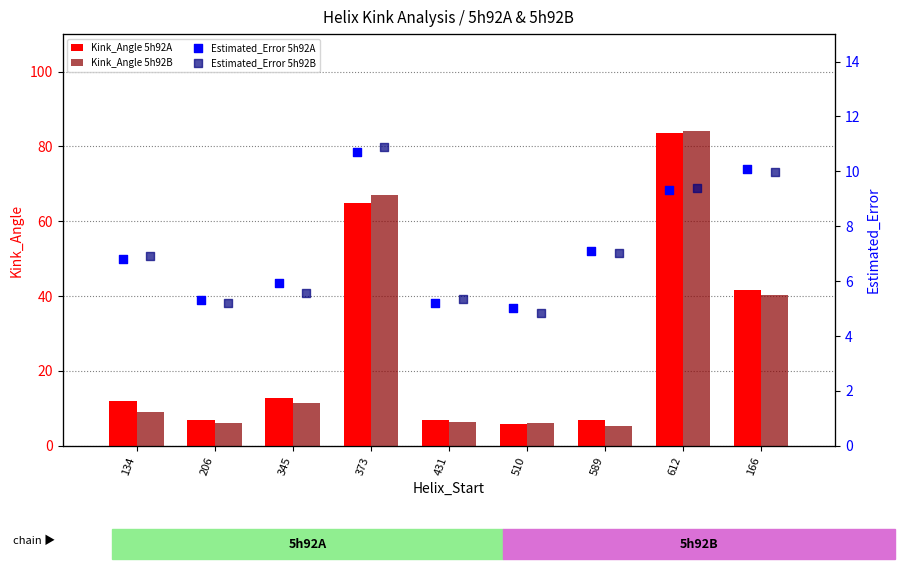

Which series reaches the minimum Y coordinate?

Estimated_Error 5h92B